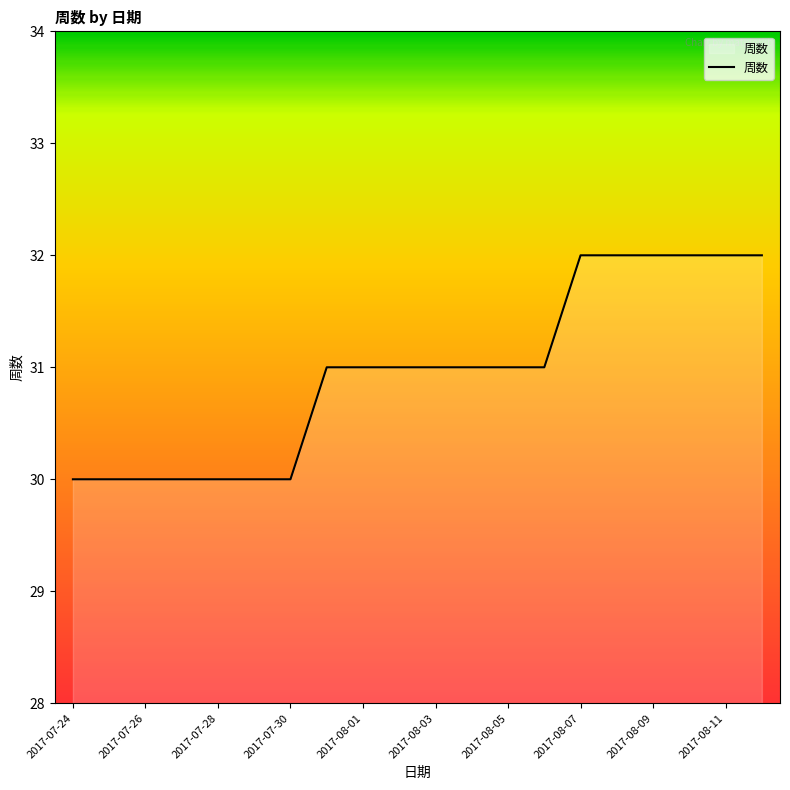

What is the maximum value shown in the chart?

32